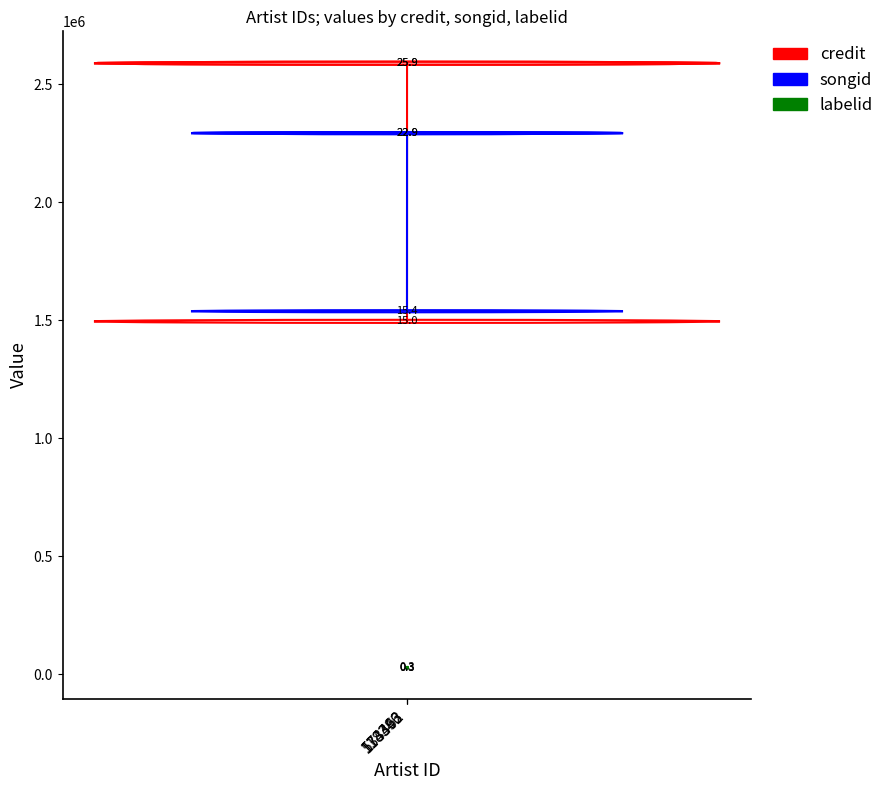

What is the greatest value displayed?

2589437